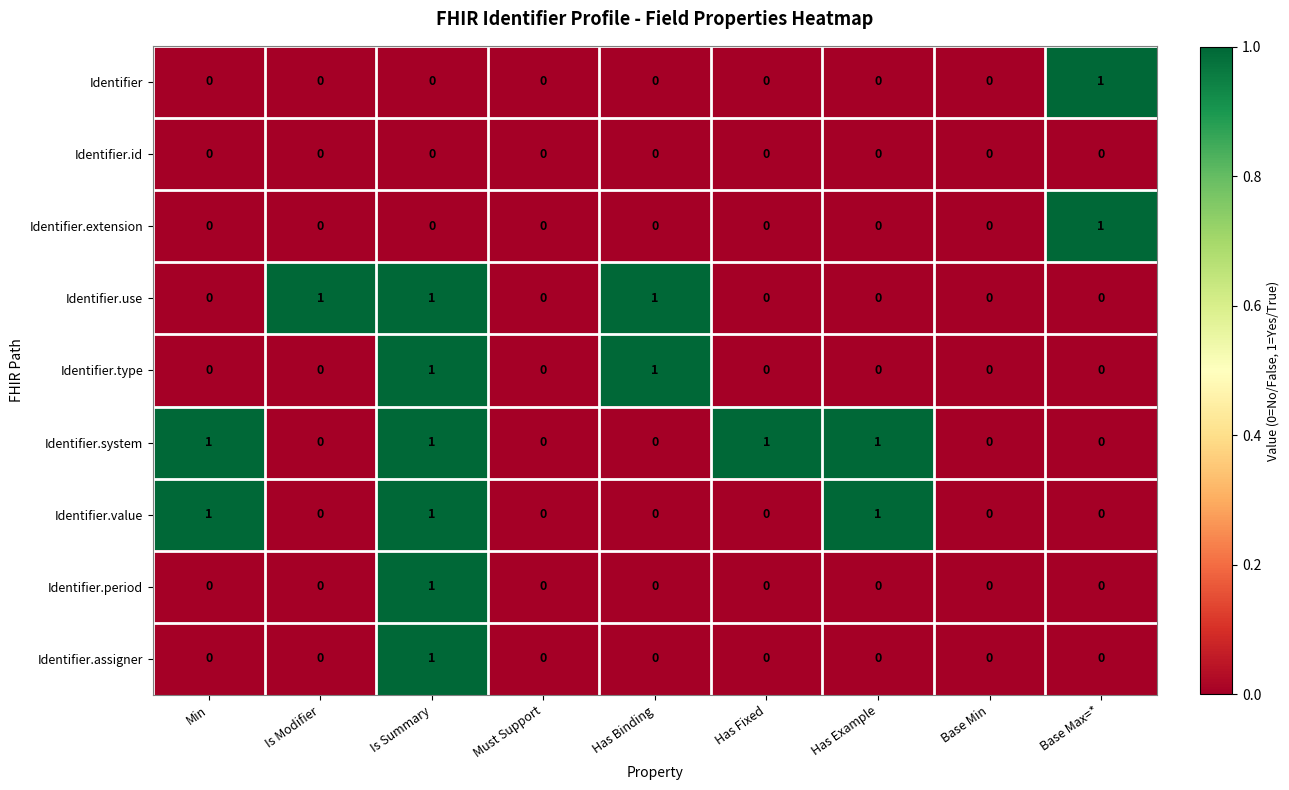

The value of Identifier at Is Modifier is -1. True or false?

False